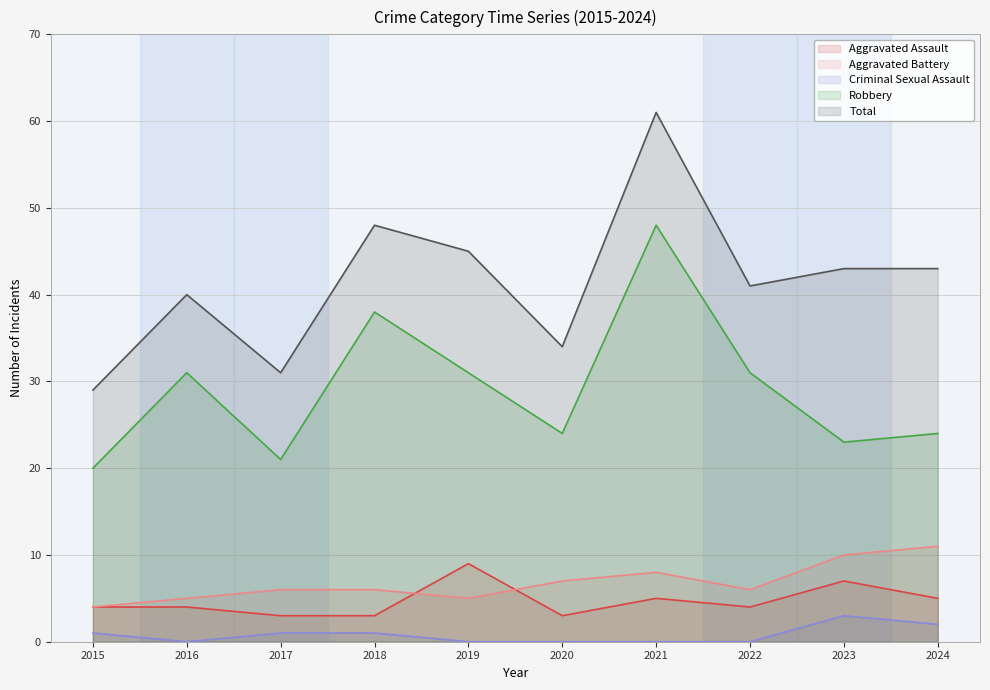

True or false: Criminal Sexual Assault and Robbery cross at least once.

False